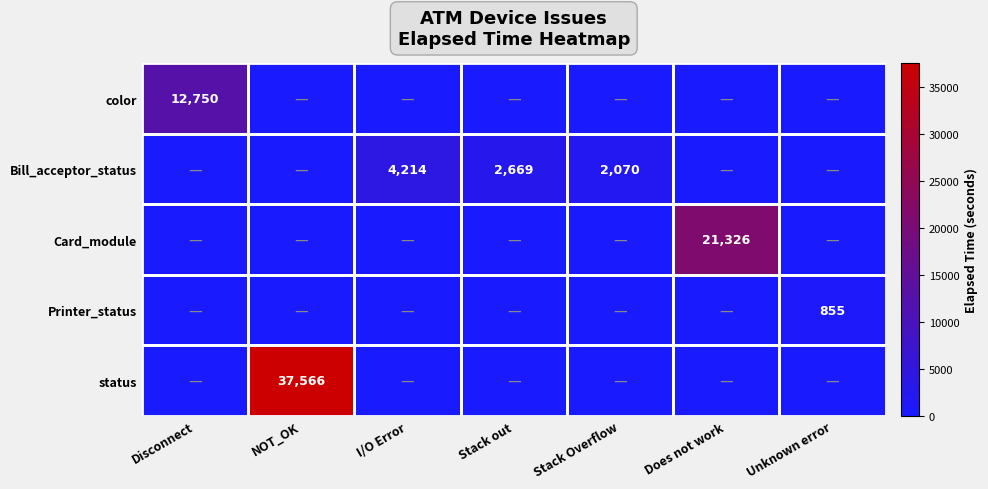

True or false: Printer_status has a value of 855 at Unknown error.

True